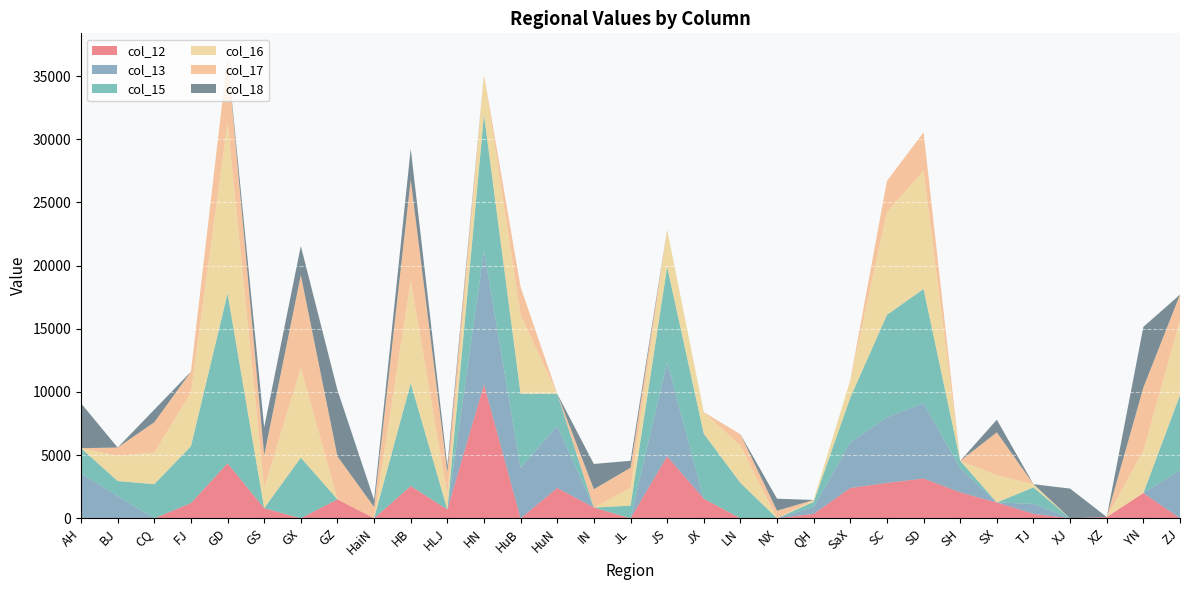

Reading left to right, extract all data points from this chart.

col_12: AH=0	BJ=0	CQ=0	FJ=1200	GD=4350	GS=800	GX=0	GZ=1500	HaiN=0	HB=2550	HLJ=700	HN=10600	HuB=0	HuN=2400	IN=850	JL=0	JS=4900	JX=1550	LN=0	NX=0	QH=350	SaX=2400	SC=2800	SD=3150	SH=2050	SX=1250	TJ=350	XJ=0	XZ=100	YN=2000	ZJ=0
col_13: AH=3550	BJ=1750	CQ=0	FJ=0	GD=0	GS=0	GX=0	GZ=0	HaiN=0	HB=0	HLJ=0	HN=10550	HuB=4000	HuN=4900	IN=0	JL=0	JS=7450	JX=0	LN=0	NX=0	QH=550	SaX=3600	SC=5200	SD=5950	SH=1900	SX=0	TJ=800	XJ=0	XZ=0	YN=0	ZJ=3800
col_15: AH=2000	BJ=1200	CQ=2700	FJ=4500	GD=13450	GS=0	GX=4800	GZ=0	HaiN=0	HB=8150	HLJ=0	HN=10800	HuB=5850	HuN=2550	IN=0	JL=1000	JS=7550	JX=5150	LN=2800	NX=0	QH=400	SaX=3550	SC=8100	SD=9050	SH=600	SX=0	TJ=1300	XJ=0	XZ=0	YN=0	ZJ=5950
col_16: AH=0	BJ=2000	CQ=2500	FJ=4250	GD=13550	GS=1600	GX=7100	GZ=0	HaiN=0	HB=8100	HLJ=1150	HN=3200	HuB=6250	HuN=0	IN=0	JL=1400	JS=2950	JX=1700	LN=2950	NX=0	QH=150	SaX=1400	SC=8150	SD=9350	SH=0	SX=2150	TJ=250	XJ=0	XZ=0	YN=3350	ZJ=5900
col_17: AH=0	BJ=650	CQ=2400	FJ=1650	GD=5200	GS=2600	GX=7350	GZ=3400	HaiN=900	HB=8000	HLJ=1800	HN=0	HuB=2200	HuN=0	IN=1450	JL=1600	JS=0	JX=0	LN=900	NX=600	QH=0	SaX=0	SC=2450	SD=3050	SH=0	SX=3400	TJ=0	XJ=0	XZ=0	YN=5000	ZJ=2050
col_18: AH=3550	BJ=0	CQ=1000	FJ=0	GD=0	GS=2200	GX=2300	GZ=5250	HaiN=550	HB=2450	HLJ=500	HN=0	HuB=0	HuN=0	IN=2000	JL=550	JS=0	JX=0	LN=0	NX=950	QH=0	SaX=0	SC=0	SD=0	SH=0	SX=1000	TJ=0	XJ=2350	XZ=0	YN=4800	ZJ=0